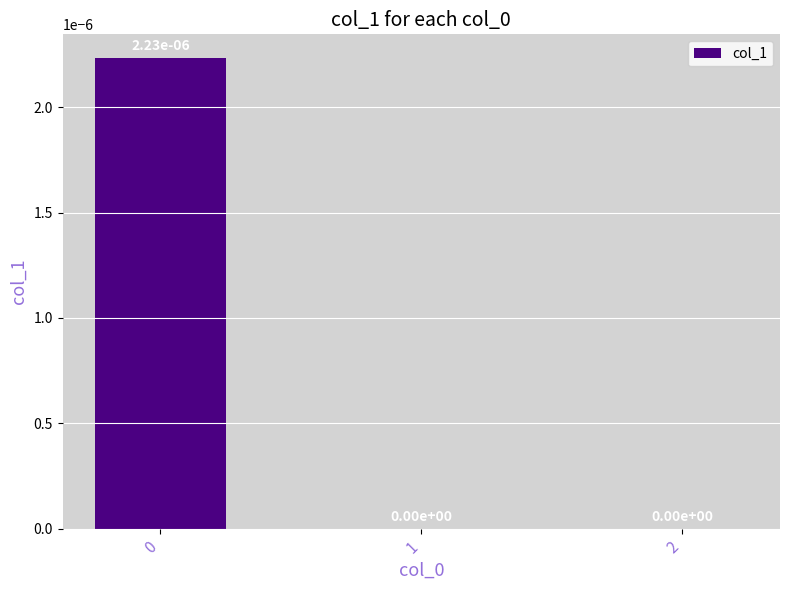

The value at 2 is 0.0. True or false?

True